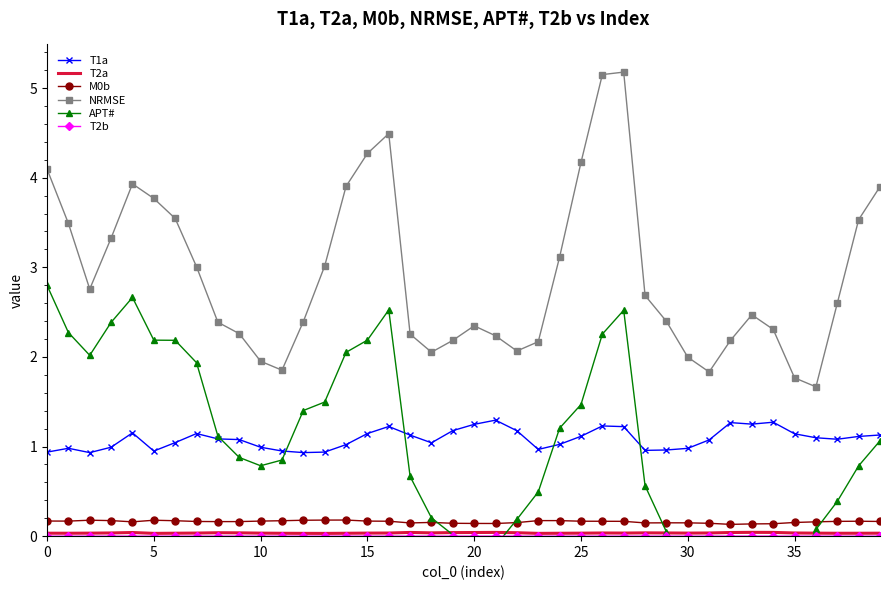

What are all the series names shown in the legend?

T1a, T2a, M0b, NRMSE, APT#, T2b